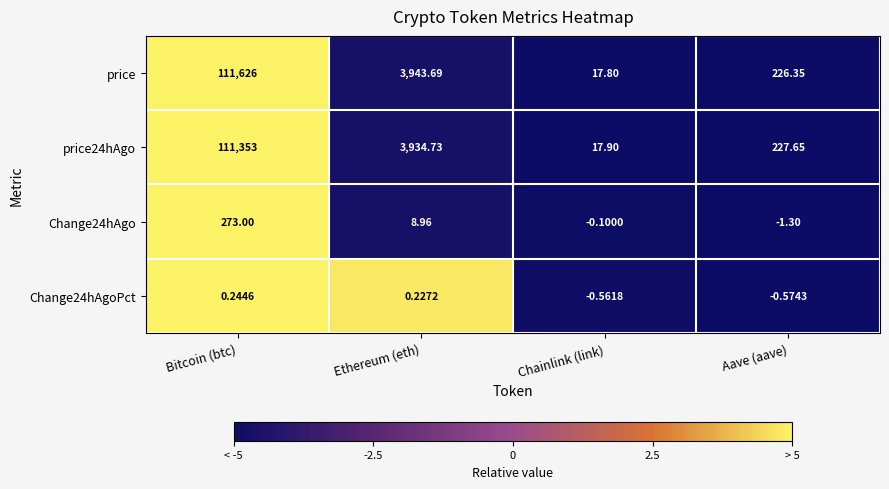

Which category has the highest value across all series?

Bitcoin (btc)